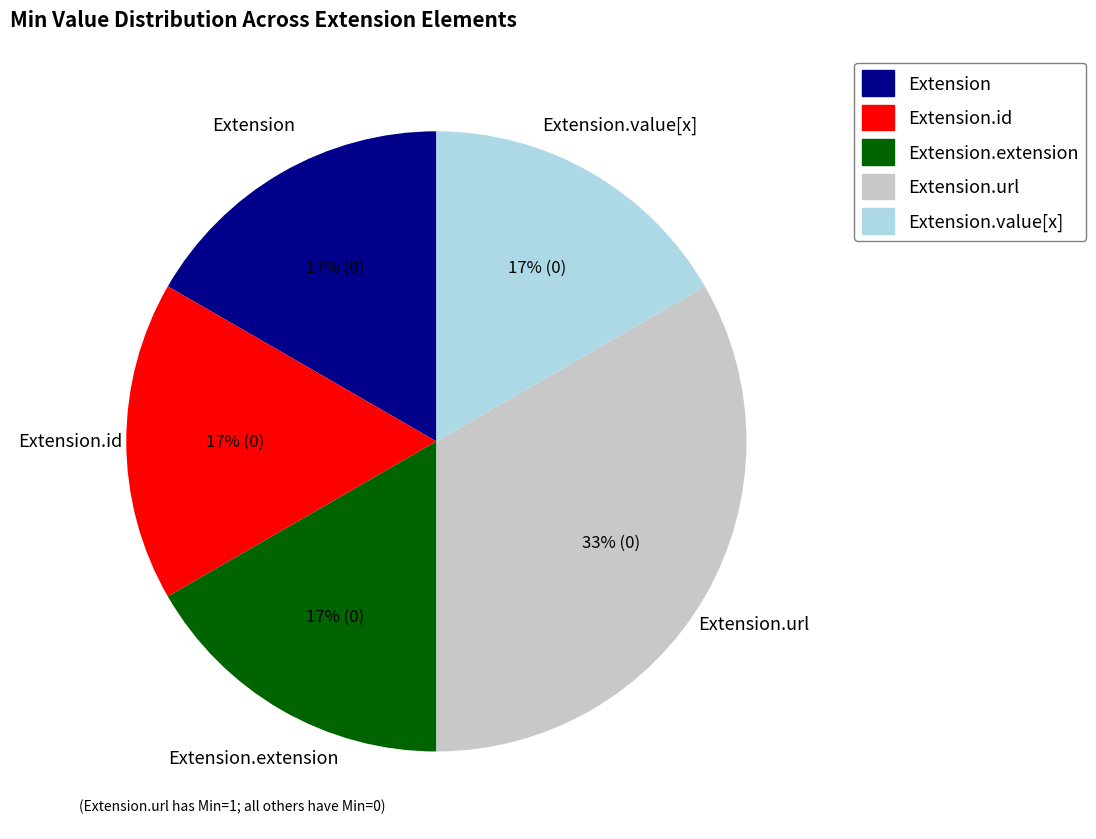

How many slices are in this pie chart?

5